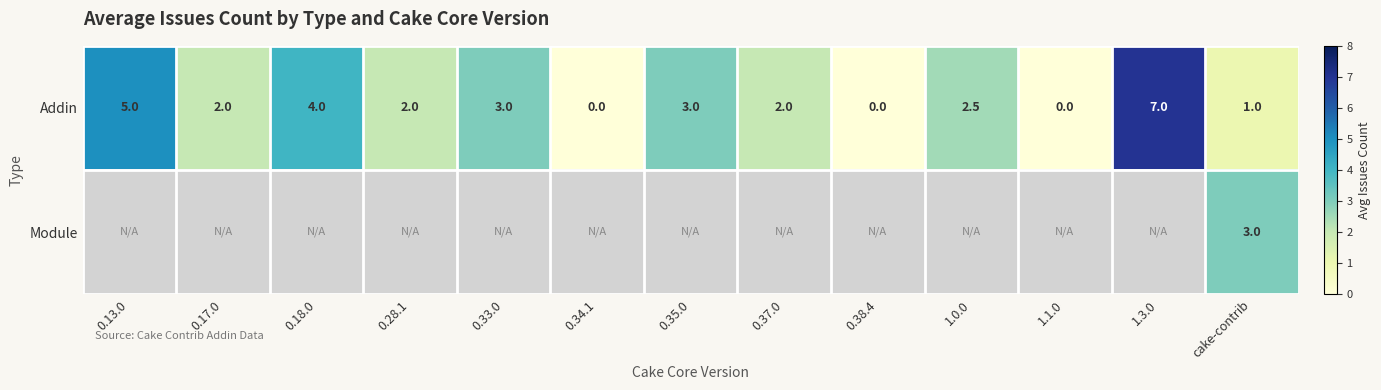

Read the Addin value at 0.18.0.

4.0